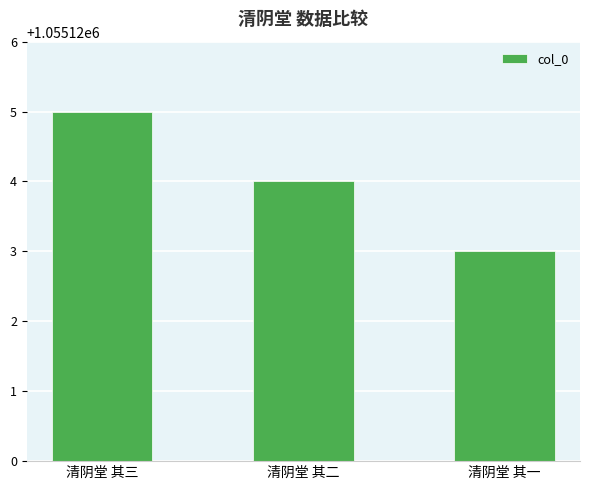

Where does the data first go above 1055124?

清阴堂 其三